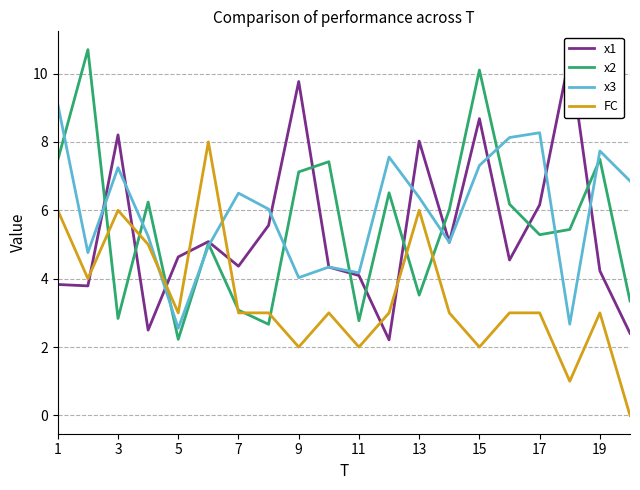

What is the difference between the maximum and minimum values in the x1 series?

8.3